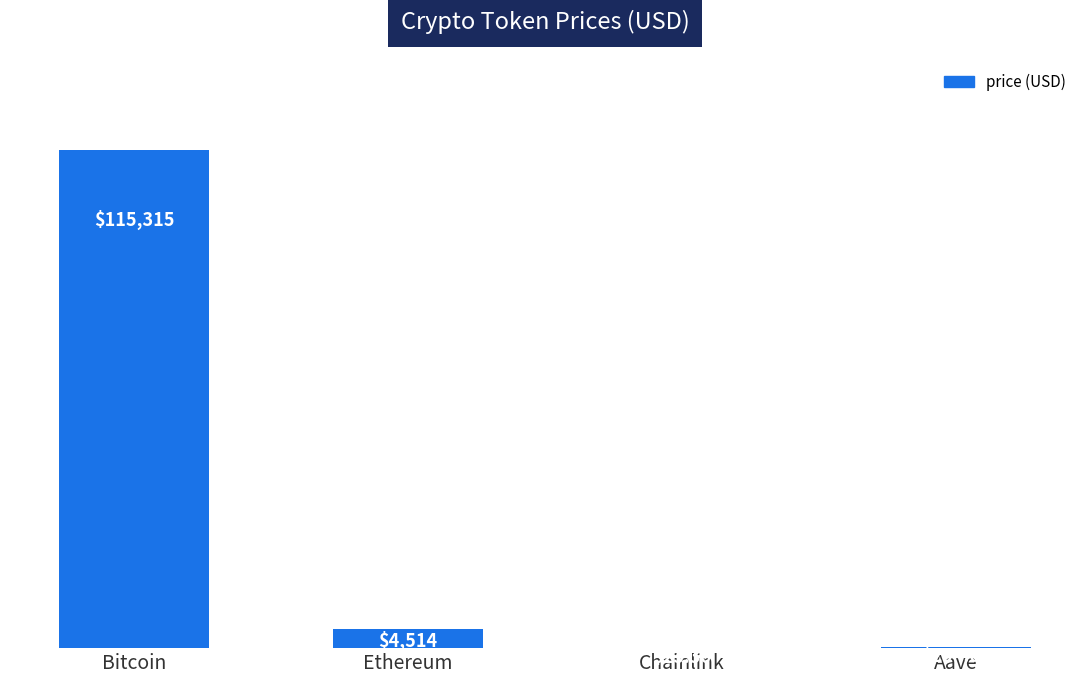

Which has a higher value, Aave or Chainlink?

Aave